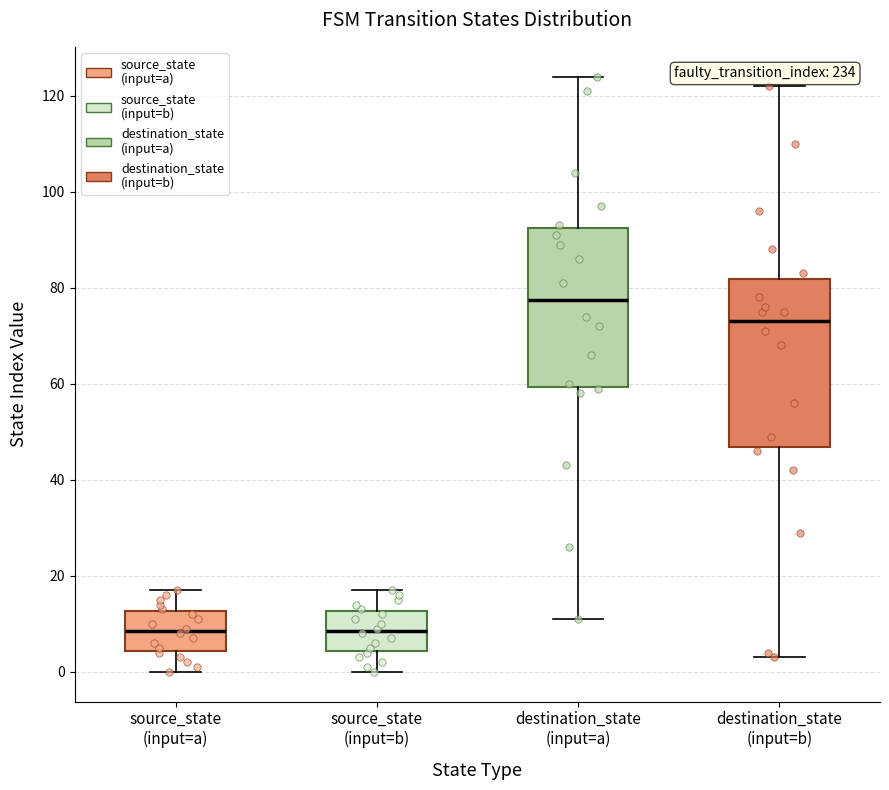

Where does the lower whisker of the box for source_state (input=a) end on the y-axis? The values are not printed on the chart, so give them approximately, as read against the axis.

0